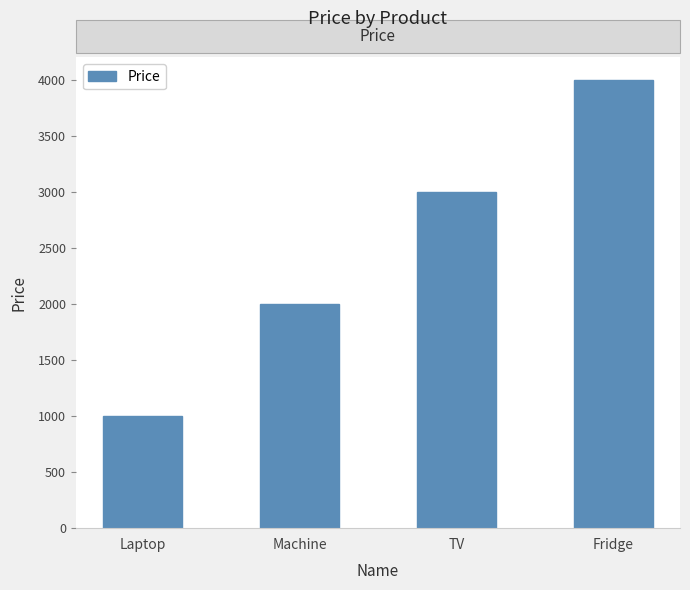

What is the ratio of the value at Fridge to the value at Machine?

2.0